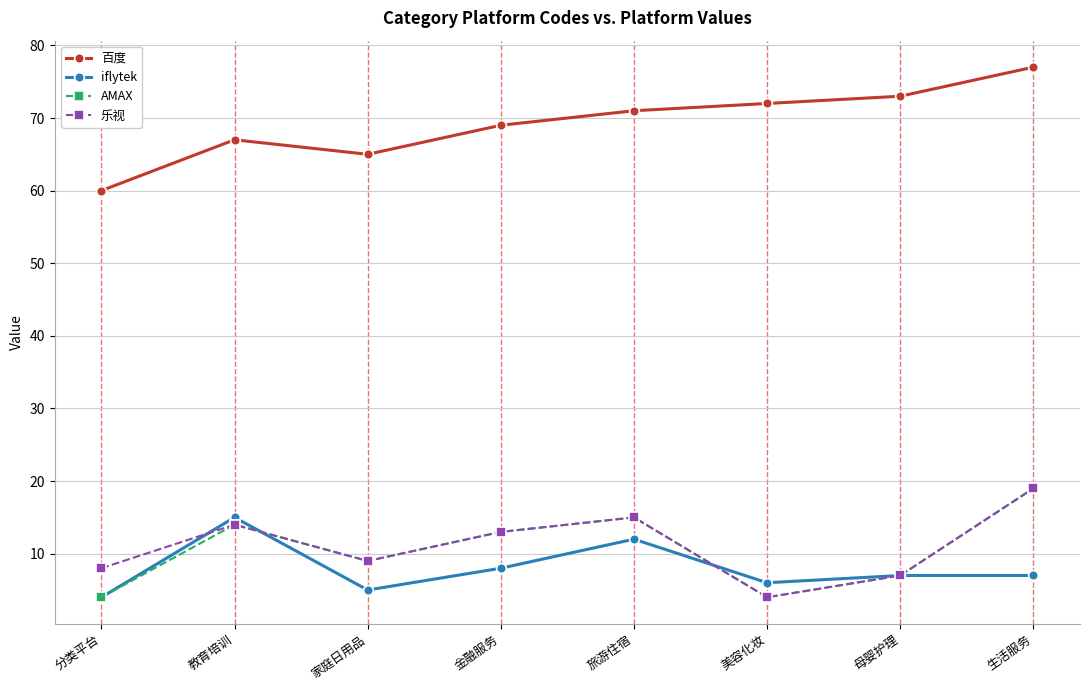

What is the approximate value of 百度 at 教育培训, to the nearest 5?

65